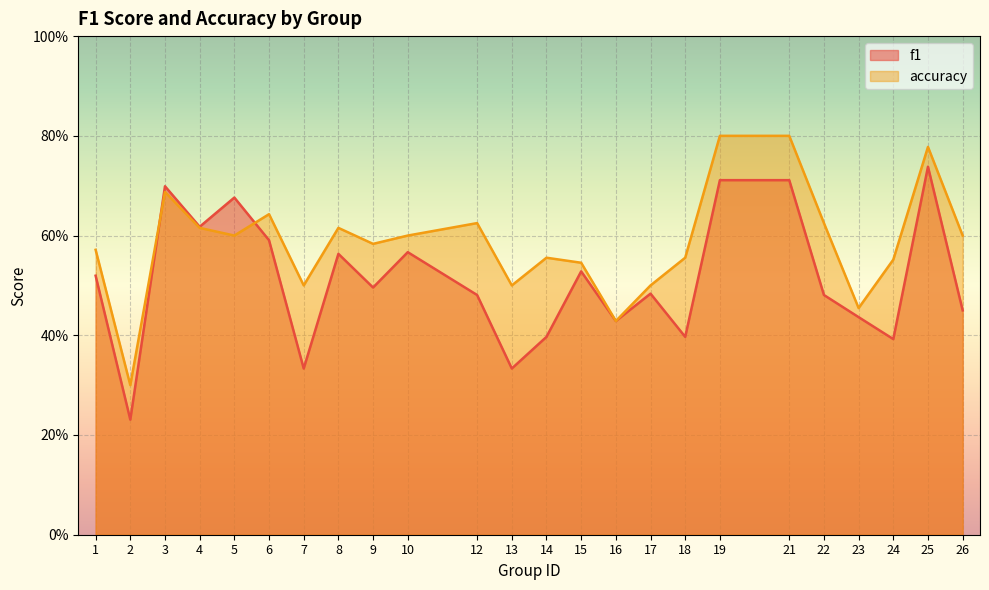

At which category does f1 reach its first local valley?

2